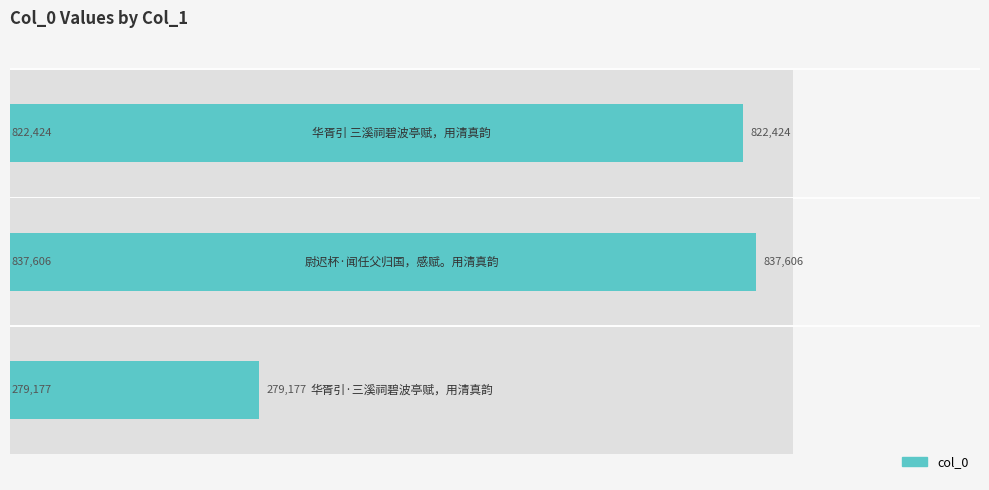

The value at 2 is 413692. True or false?

False